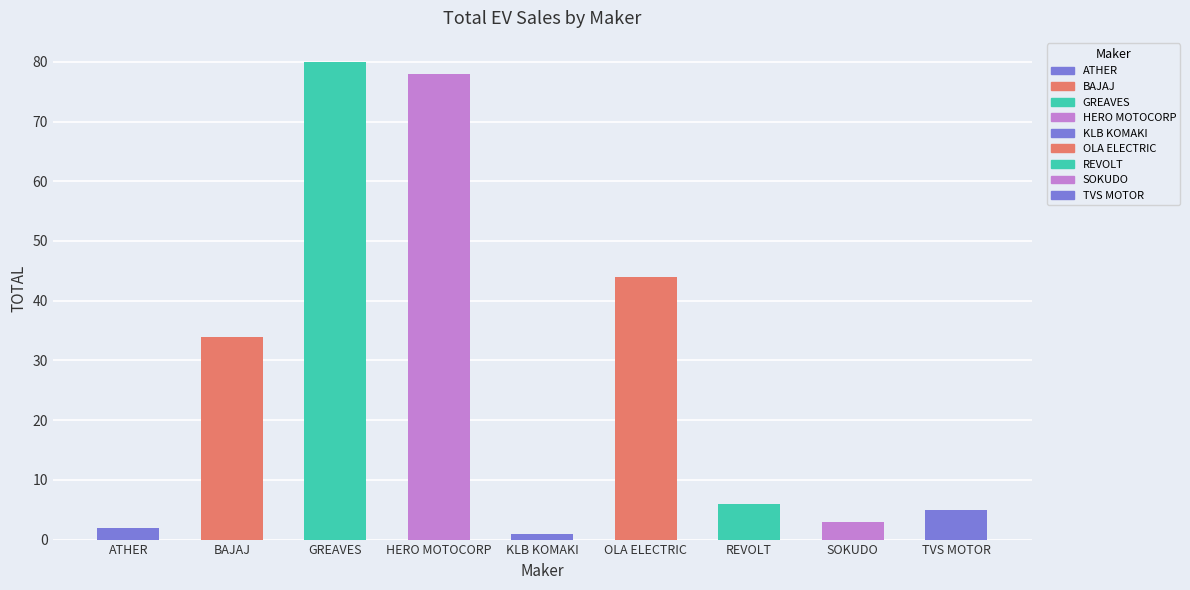

What is the difference between the second highest and second lowest values?

76